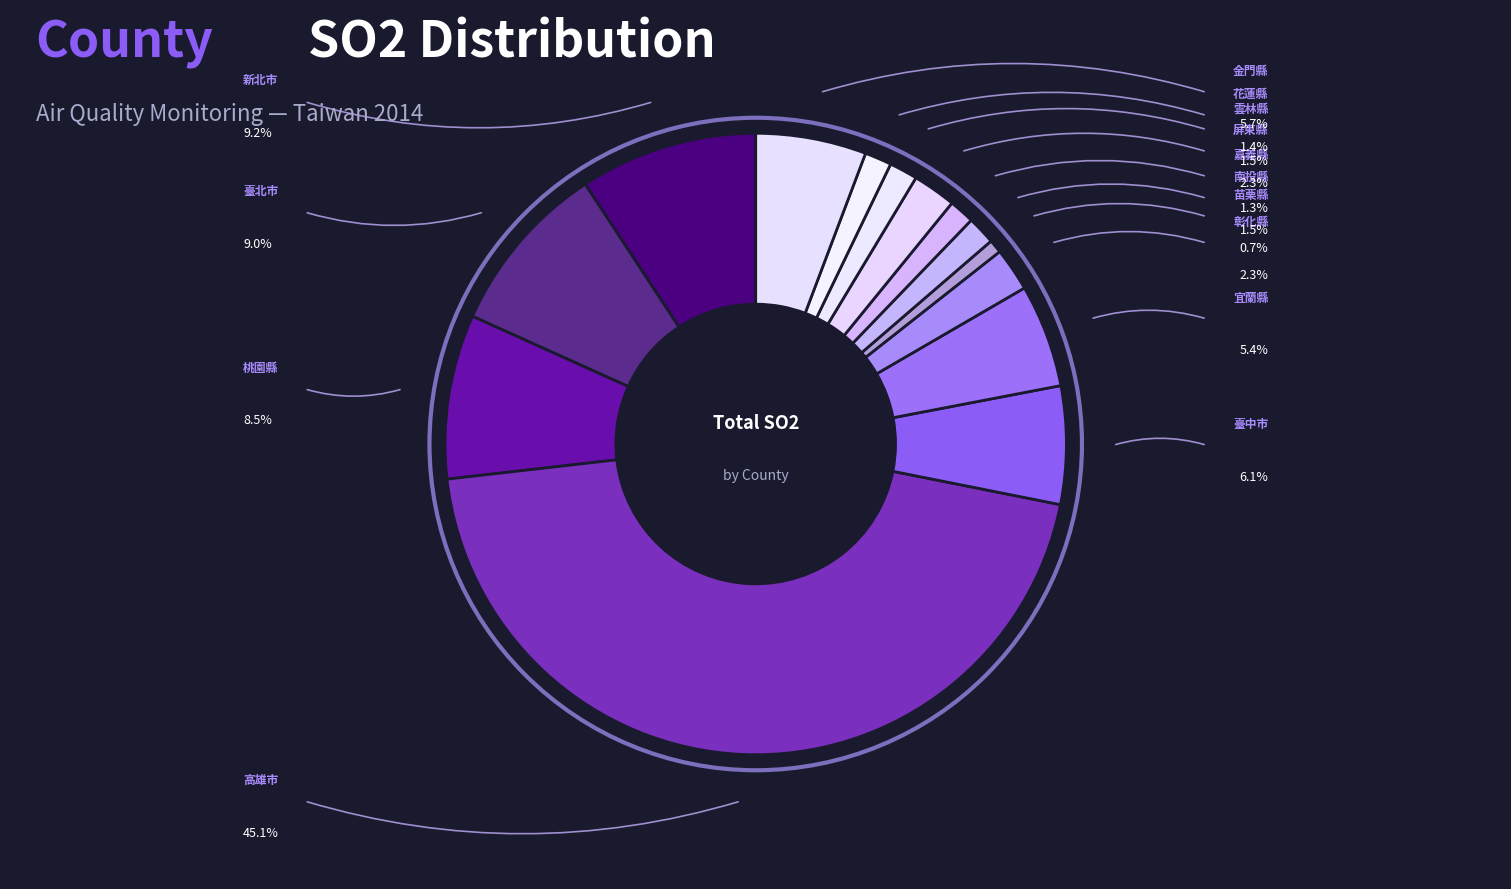

How many segments does this pie chart have?

14